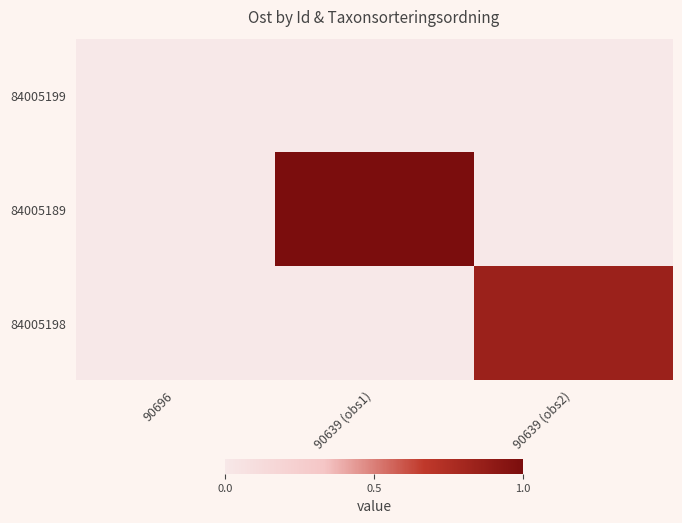

List the series in order of their overall mean, highest first.

84005189, 84005198, 84005199